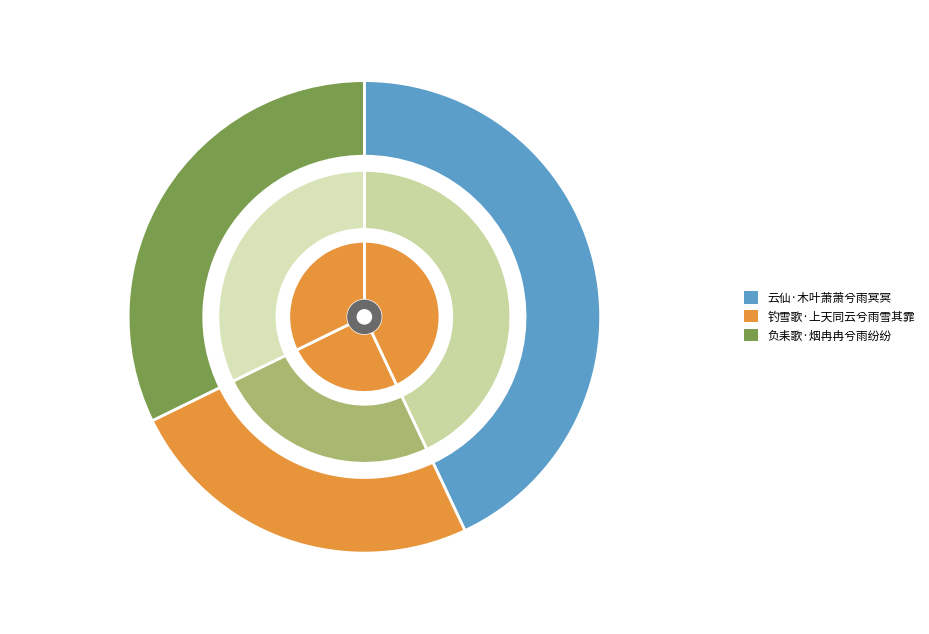

Does any single category account for the majority?

No